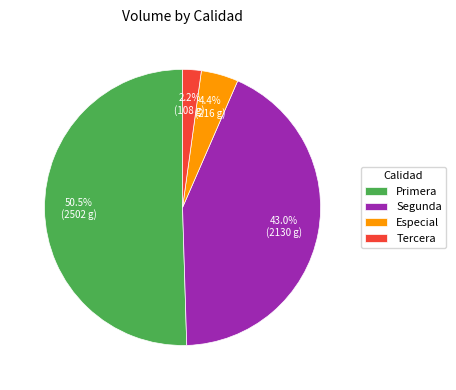

True or false: Primera accounts for 9% of the total.

False